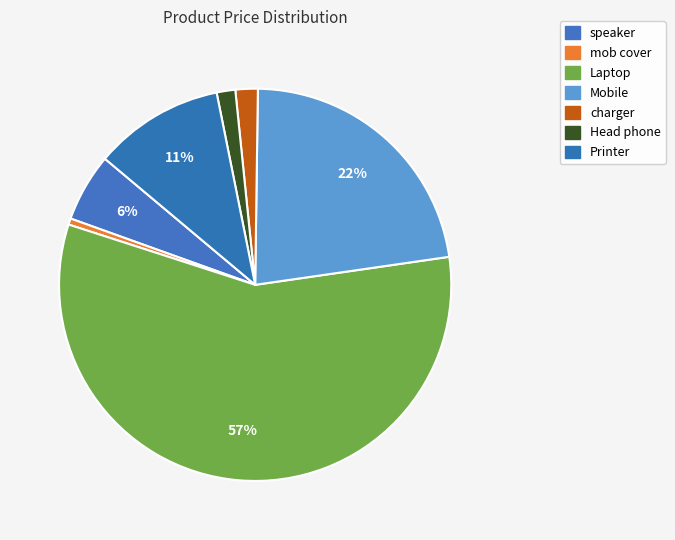

How many slices are in this pie chart?

7